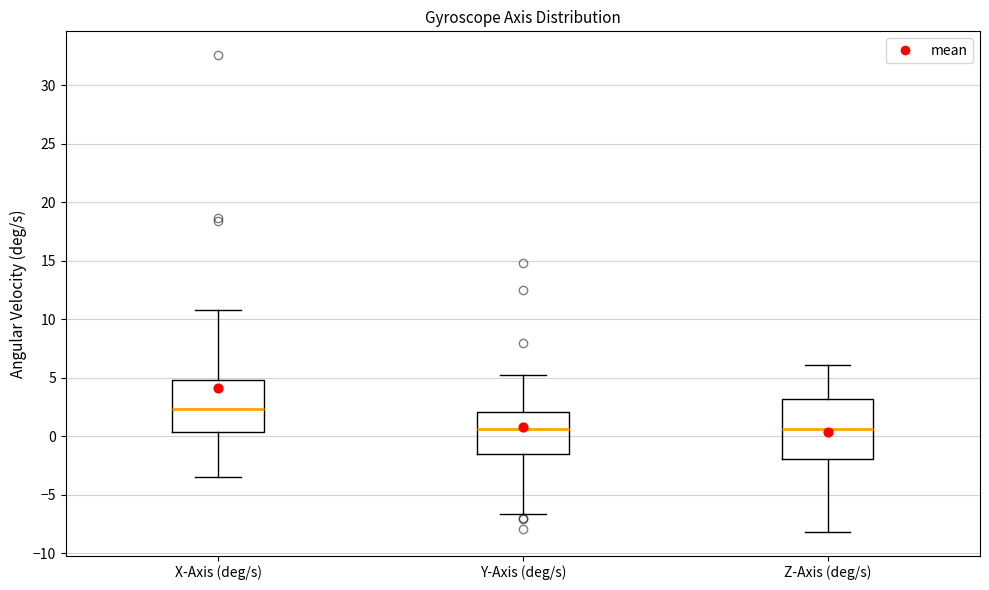

Which box has the highest median line?

X-Axis (deg/s)